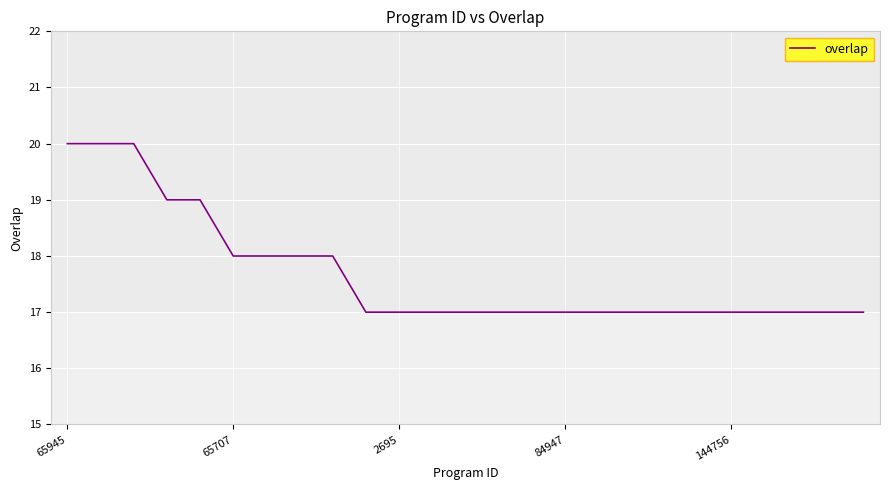

What is the maximum value shown in the chart?

20